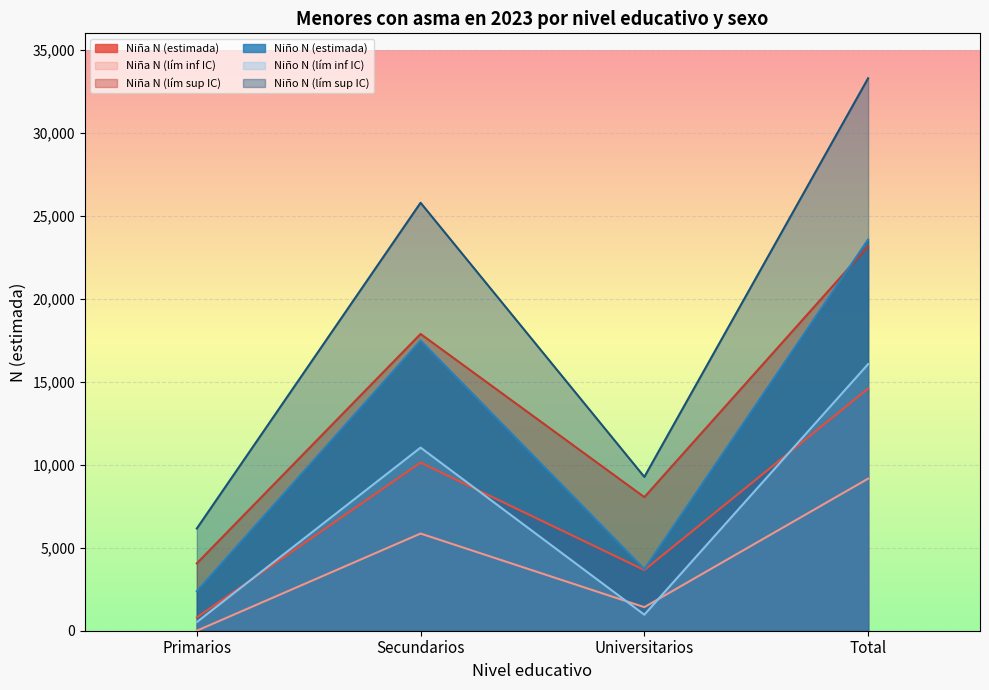

What value does the Niña N (estimada) series have at Total, to the nearest 10?

14590